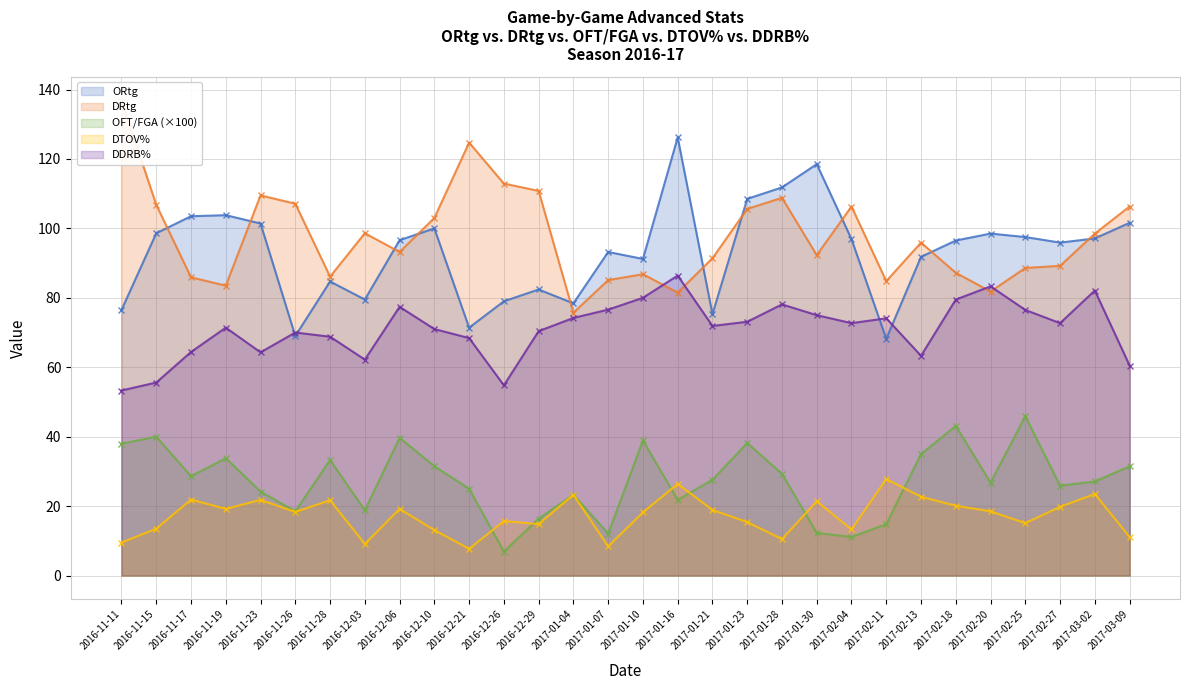

At how many categories does at least one series exceed 113?

4